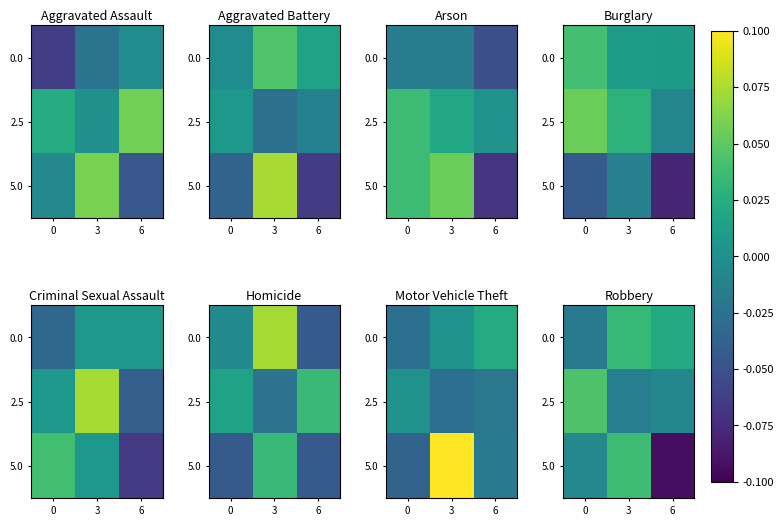

What is the spread (max minus min) of values at 3?

0.1